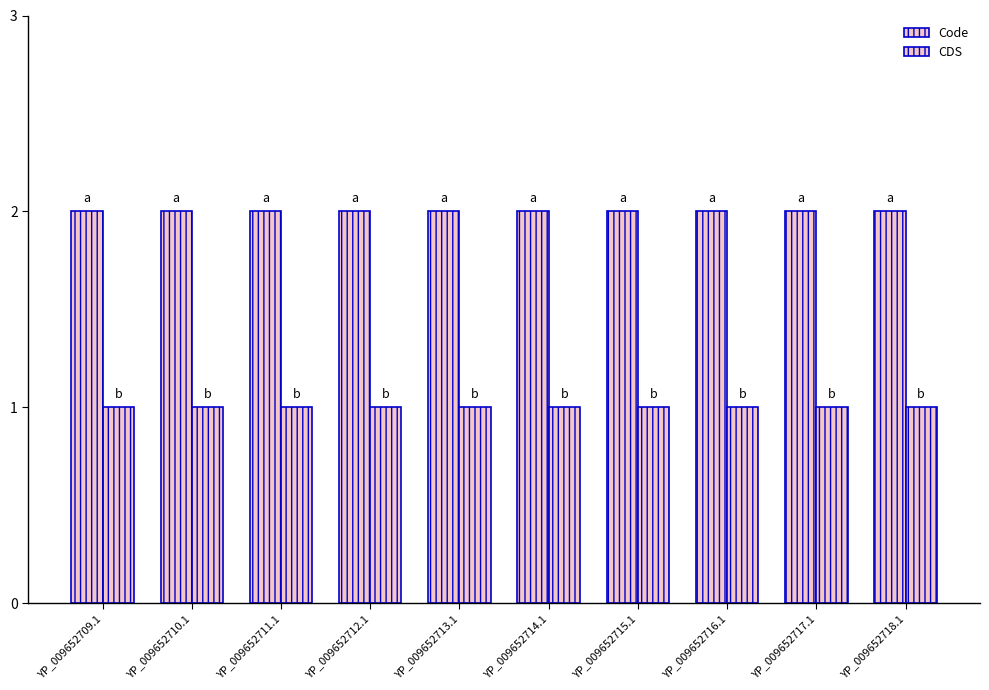

At which category does the chart reach its peak across all series?

YP_009652709.1